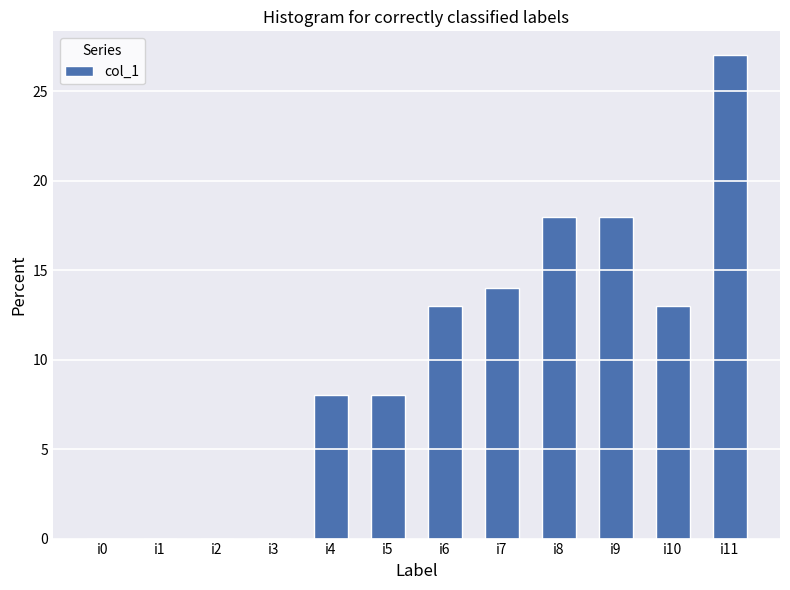

How many distinct data groups are displayed?

1